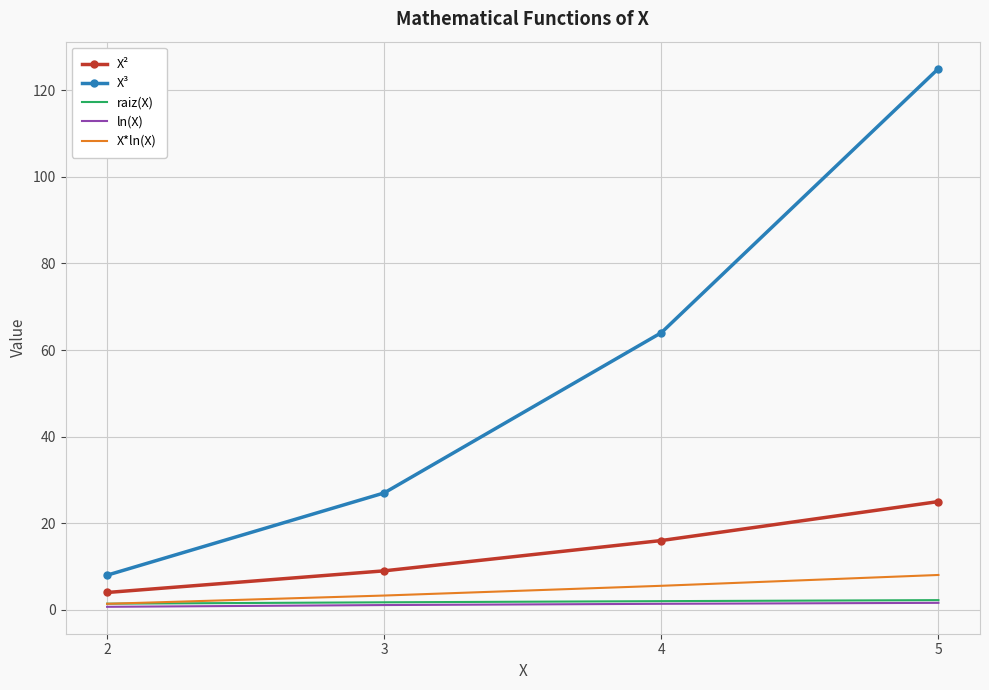

What is the lowest value of the ln(X) series?

0.7